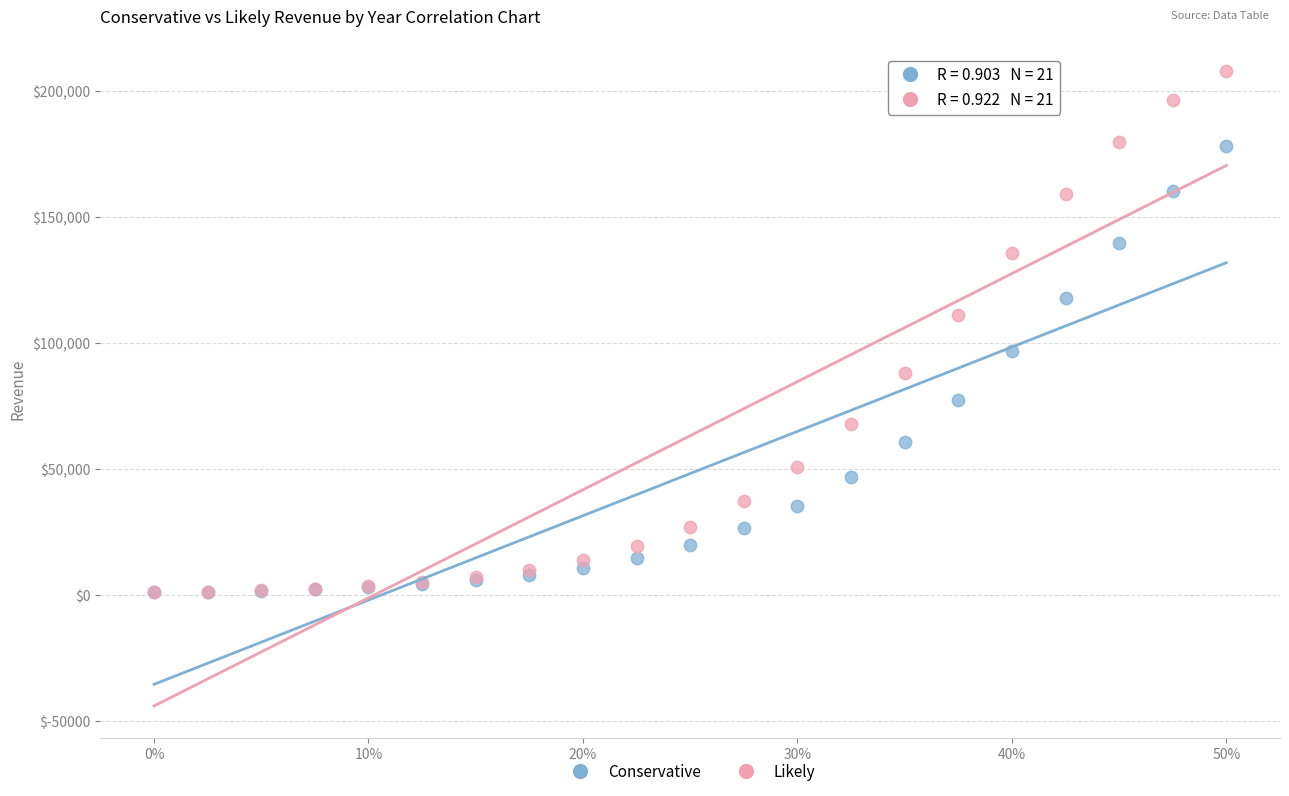

Which series has the largest Y range (max minus min)?

Likely